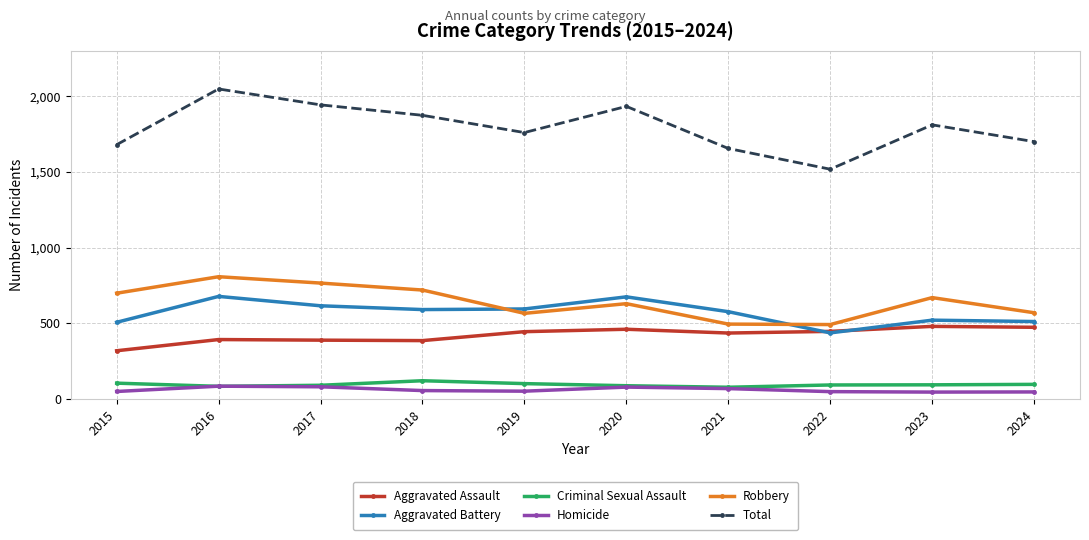

At how many categories does at least one series exceed 192?

10